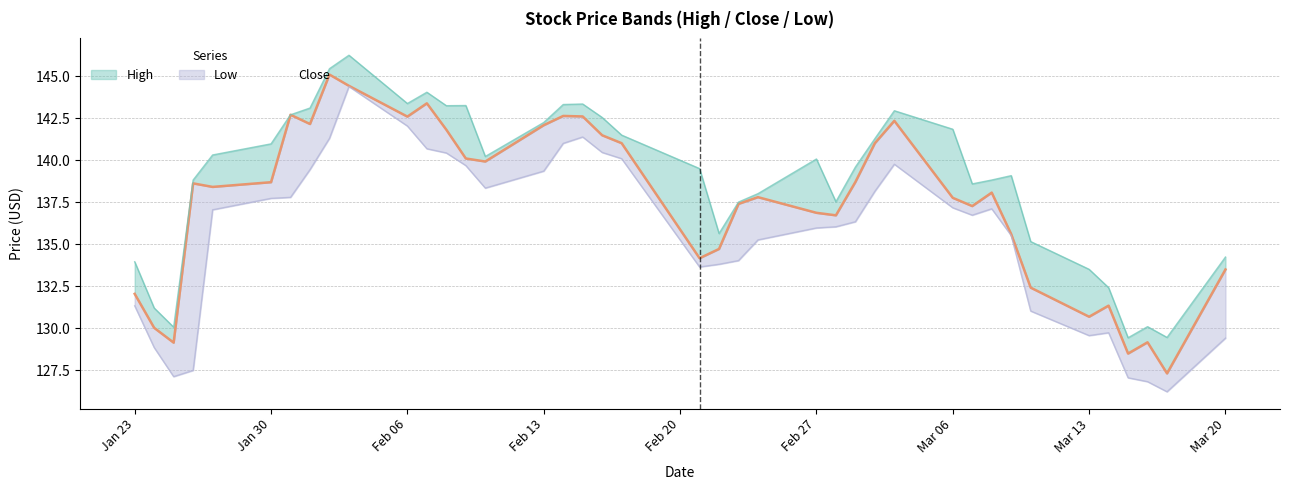

The value at Jan 23 is 132.1. True or false?

True